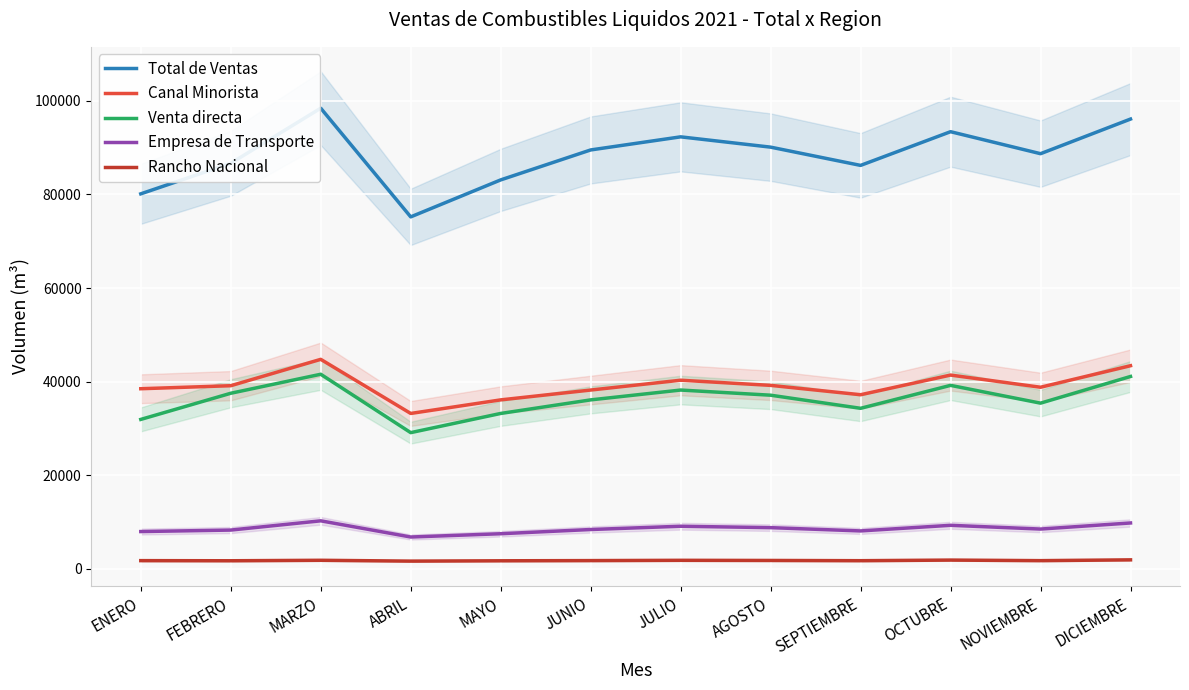

What is the minimum value for Rancho Nacional?

1650.0